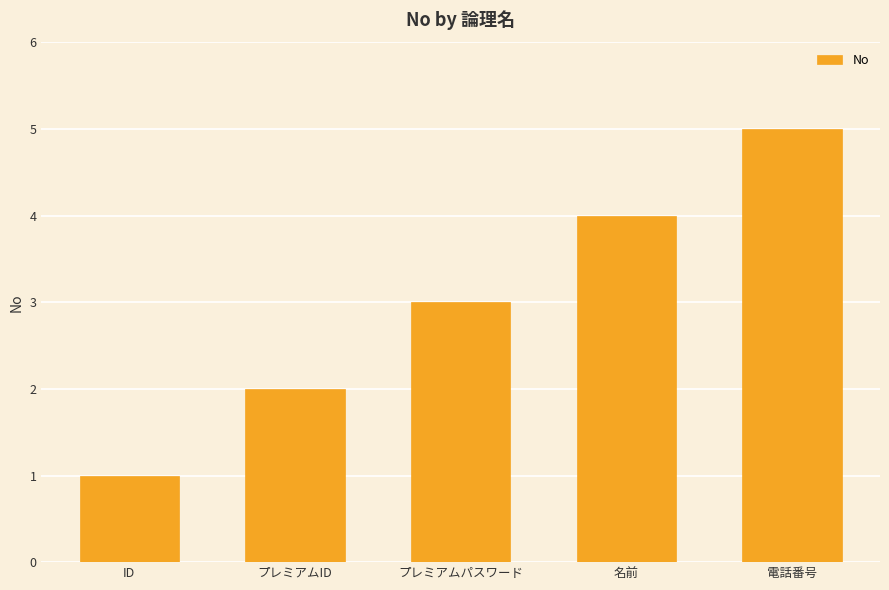

What is the label of the 3rd bar from the right?

プレミアムパスワード